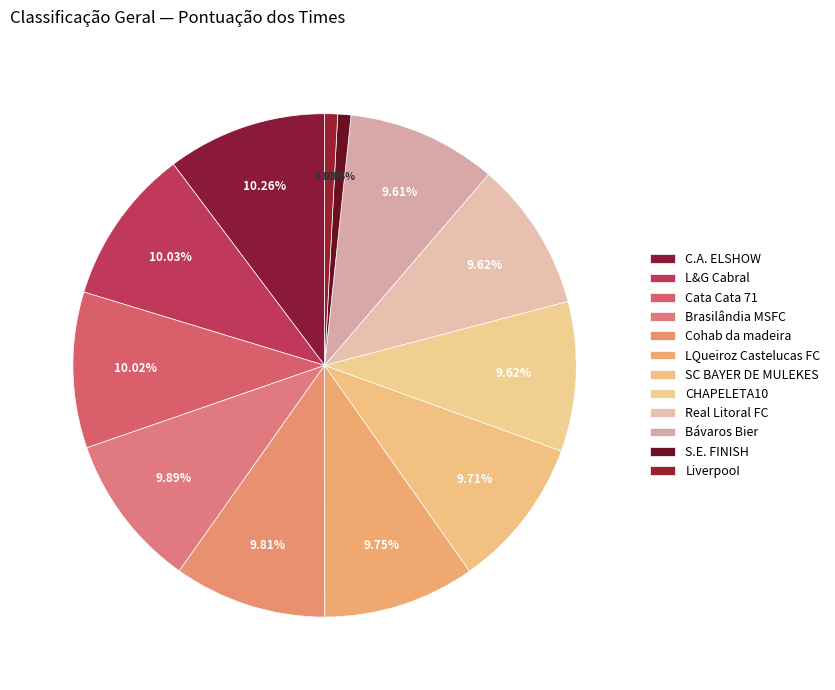

Does SC BAYER DE MULEKES account for over 50% of the chart?

No